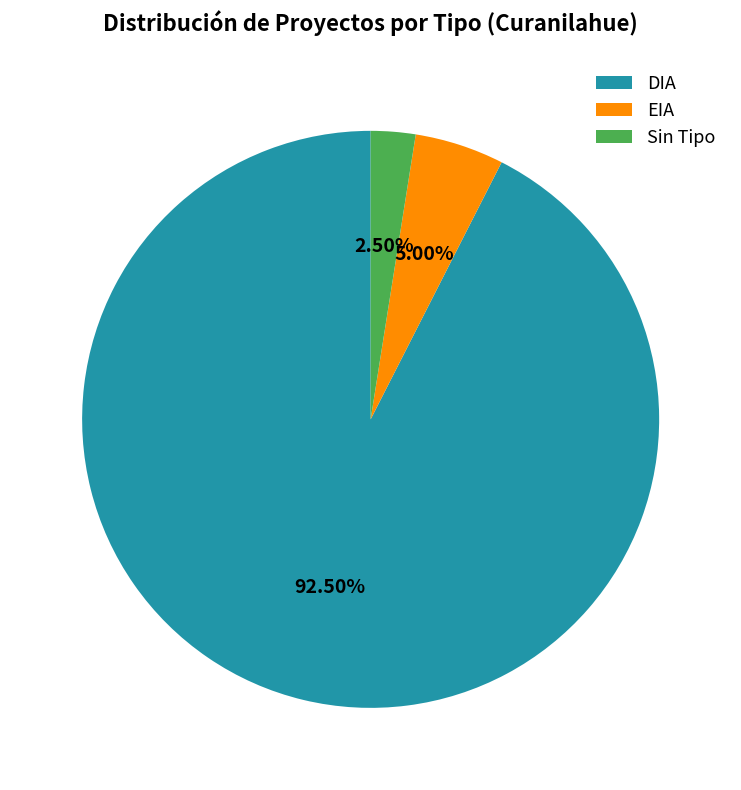

Which slice represents more than half of the pie?

DIA